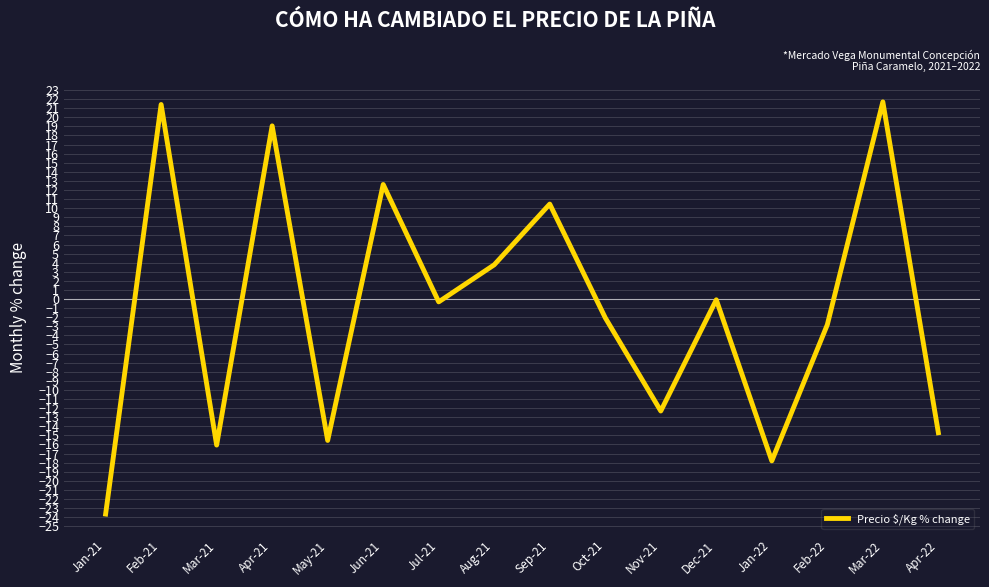

Is it true that the value at Feb-22 is -2.8?

True